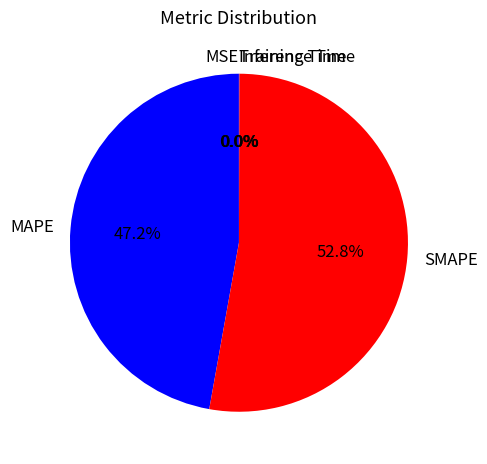

Which has a higher value, SMAPE or MAPE?

SMAPE